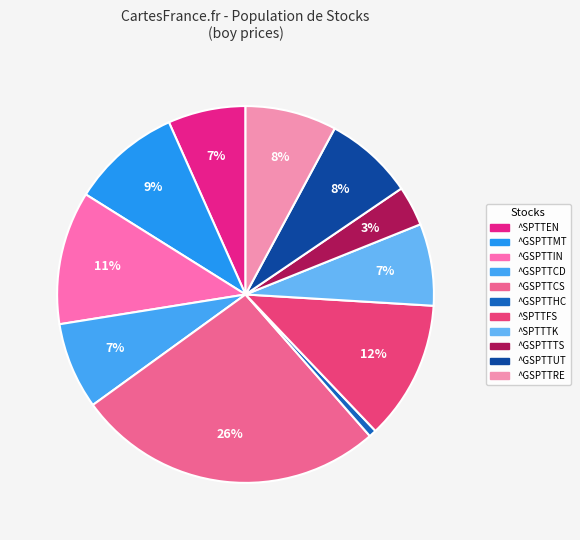

To the nearest percent, what is the difference between the largest and smallest slice percentages?

26%